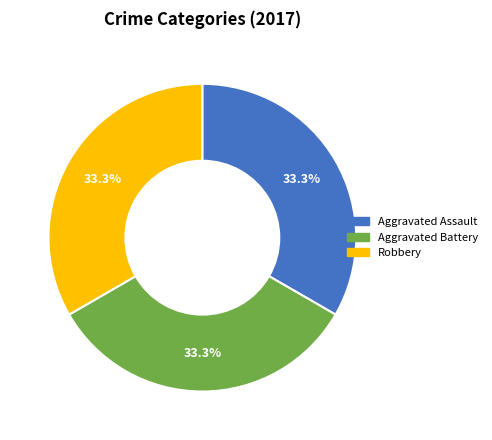

What percentage is the Aggravated Battery slice, to the nearest percent?

33%